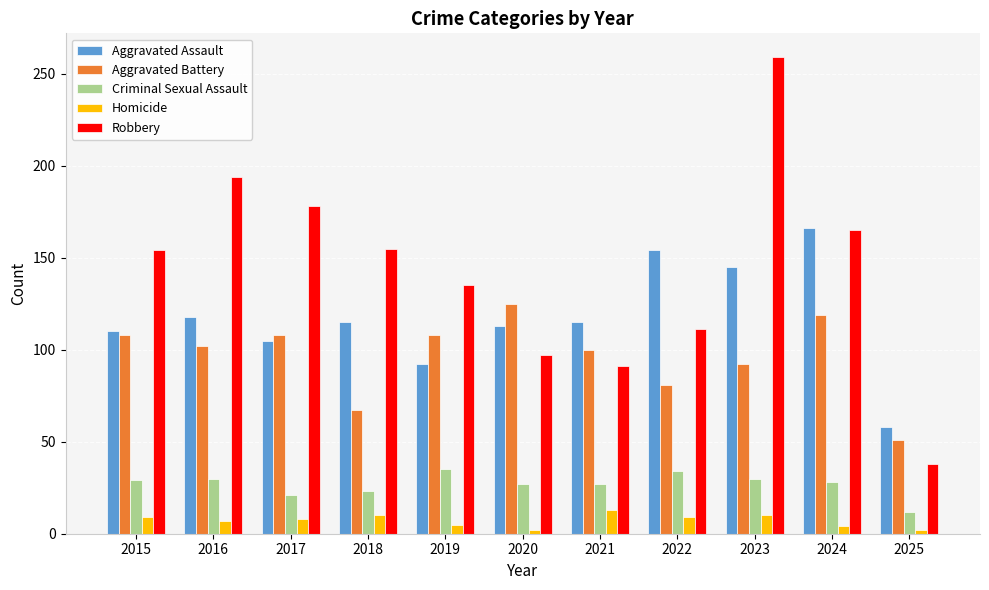

At which category is the sum across all series the highest?

2023